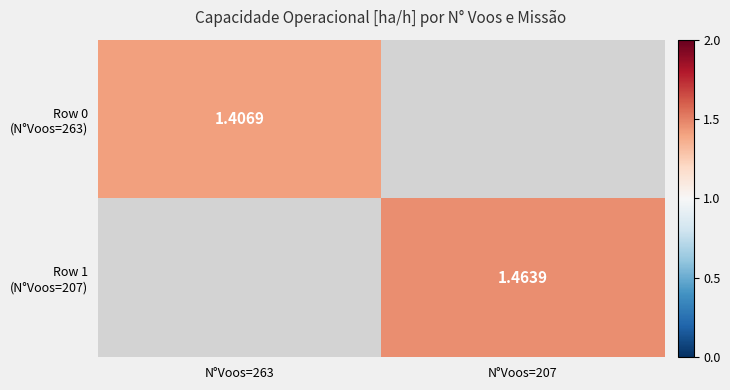

At which label does Row 1 (N°Voos=207) first exceed 1?

N°Voos=207